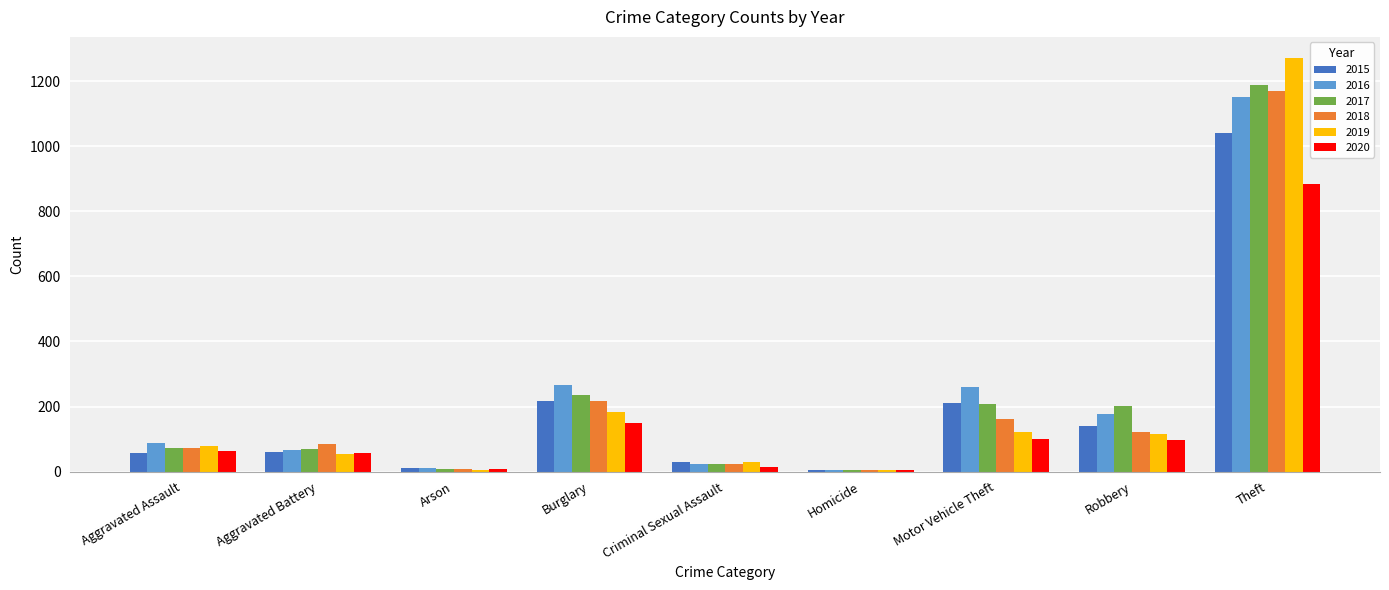

What is the highest value of the 2015 series?

1041